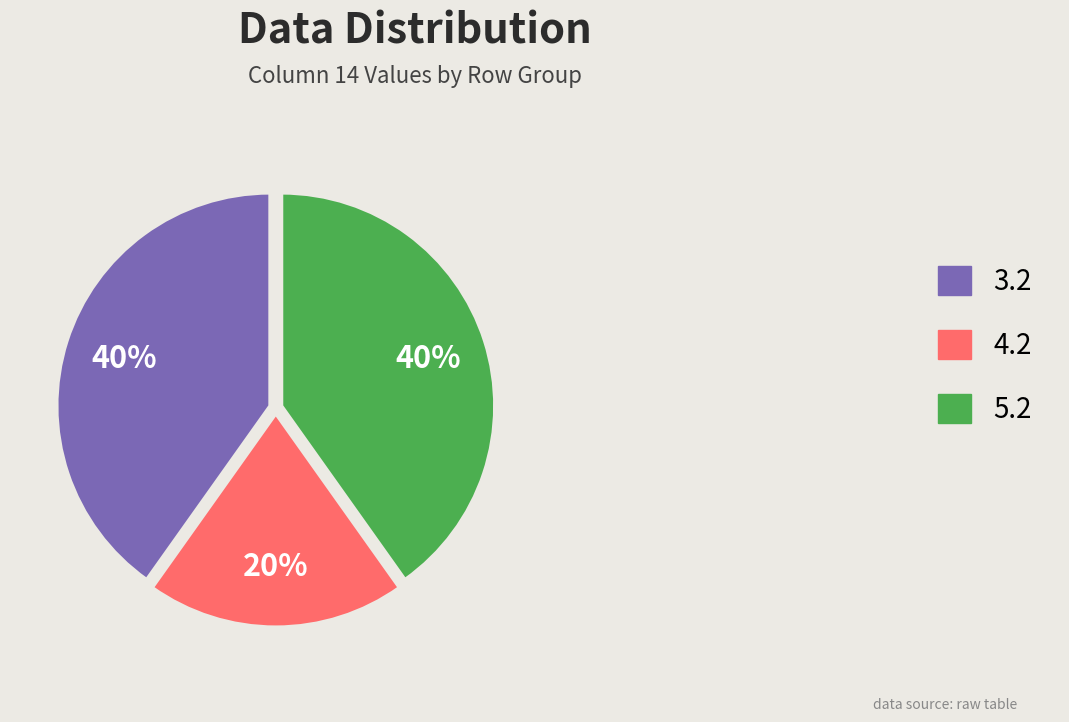

Combined, do 3.2 and 5.2 account for over 50%?

Yes